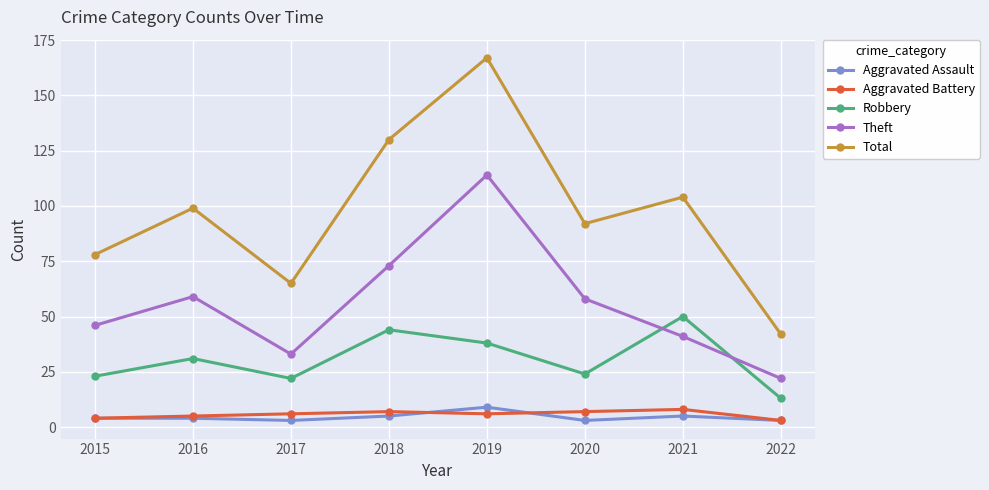

What is the difference between the second highest and second lowest values in the Robbery series?

22